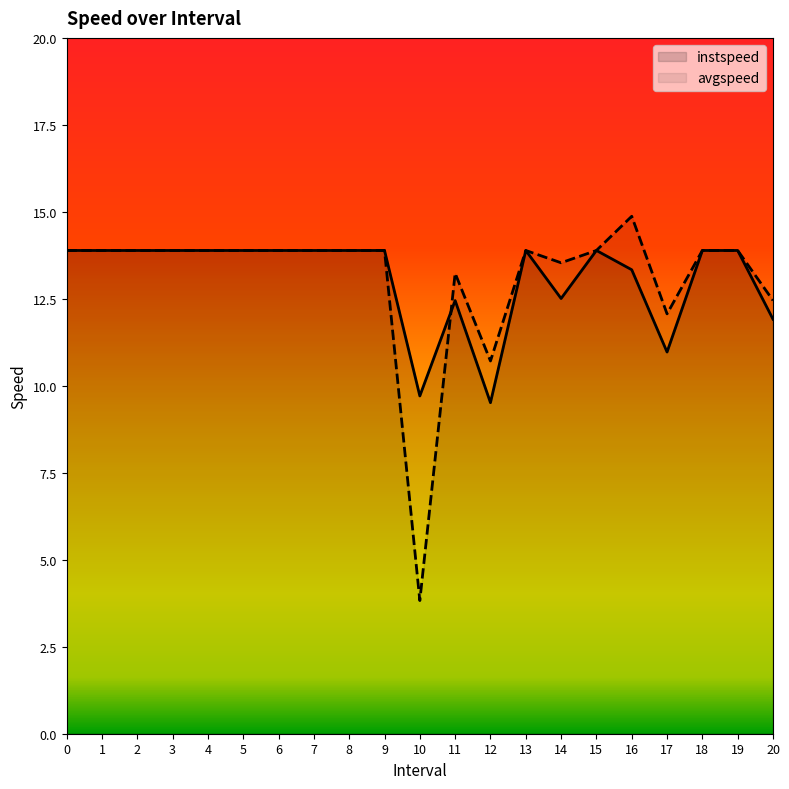

How many lines are shown in the chart?

2